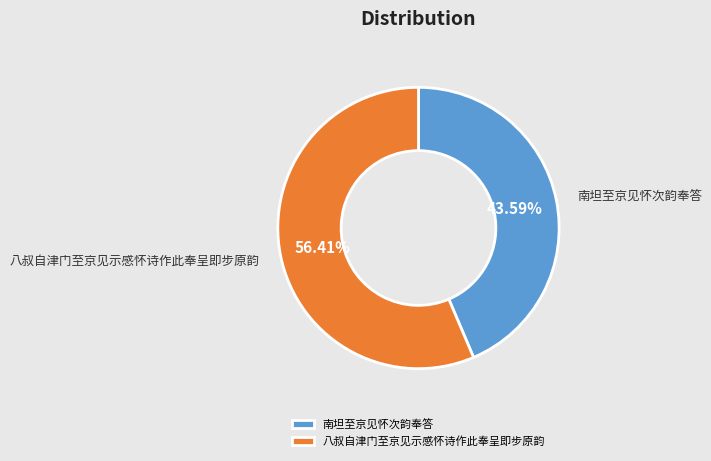

Approximately how many times larger is the value at 八叔自津门至京见示感怀诗作此奉呈即步原韵 compared to 南坦至京见怀次韵奉答?

1.3